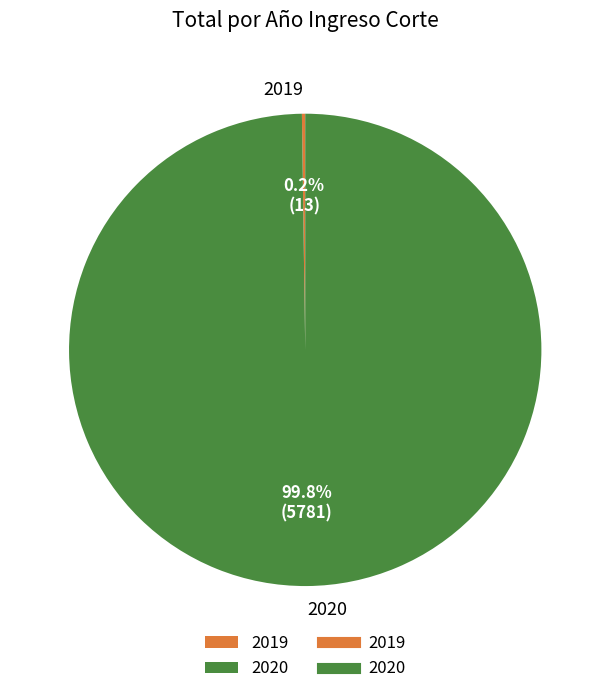

Which slice is the largest?

2020